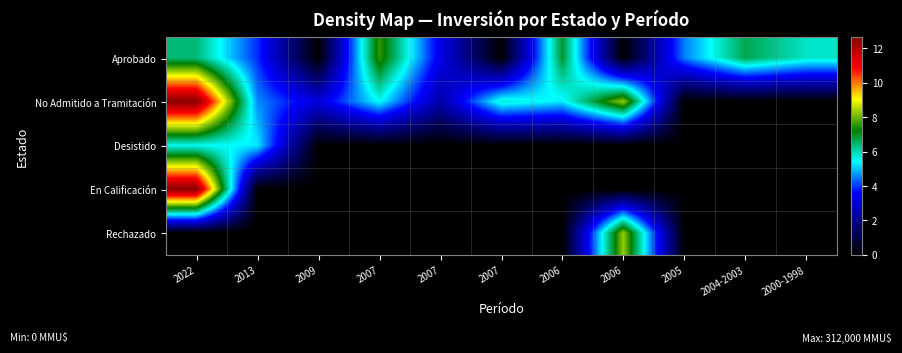

At which category is the sum across all series the highest?

2022